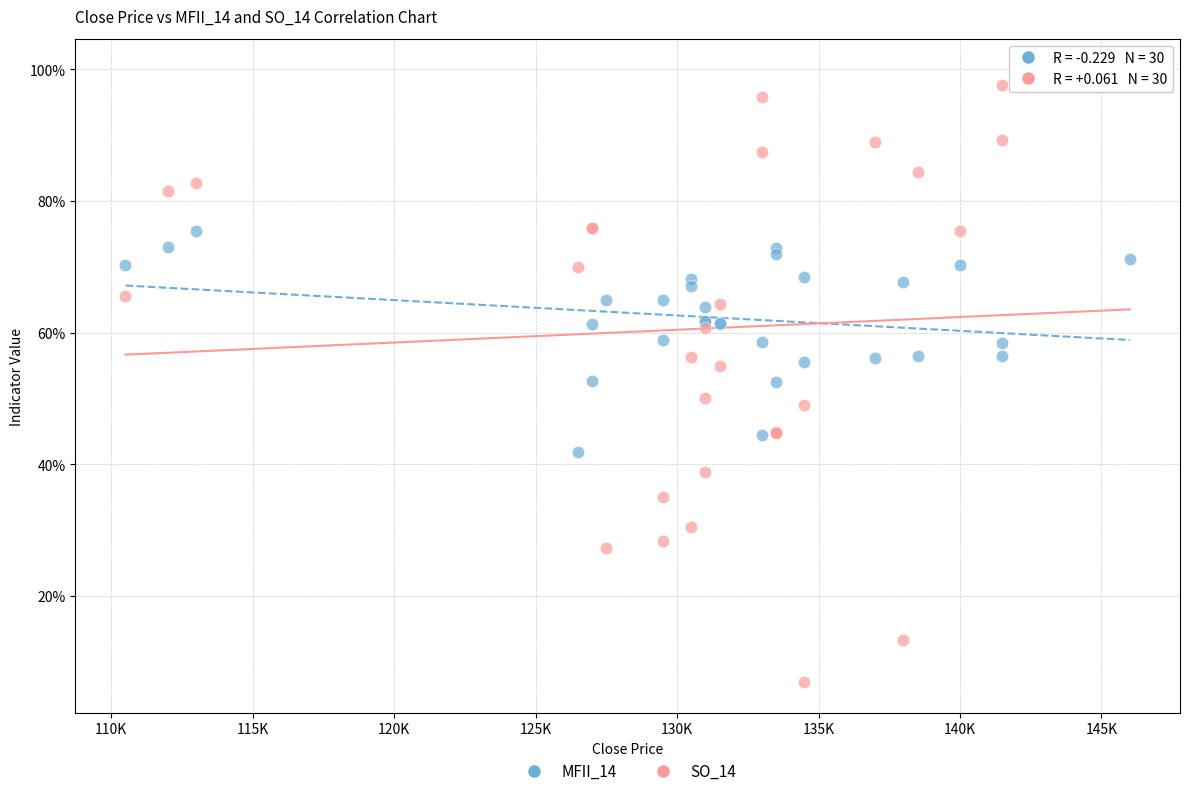

Which series contains the highest Y value?

SO_14